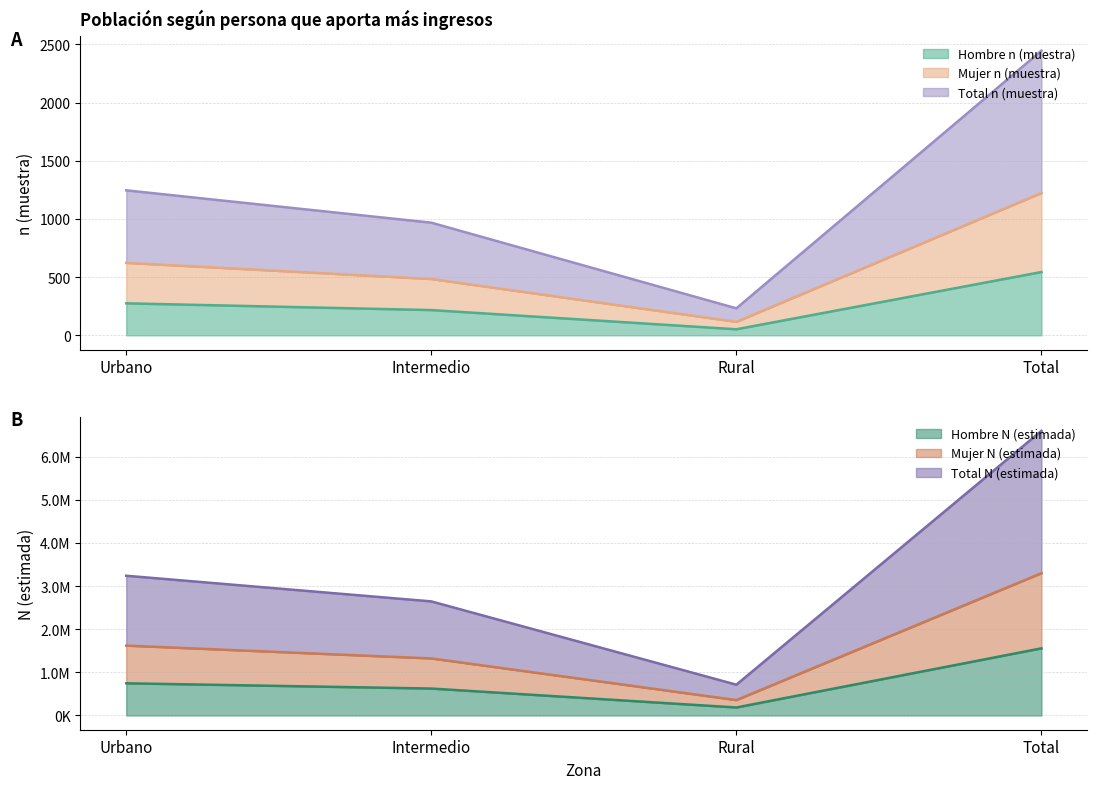

What is the lowest value of the Total N (estimada) series?

713824